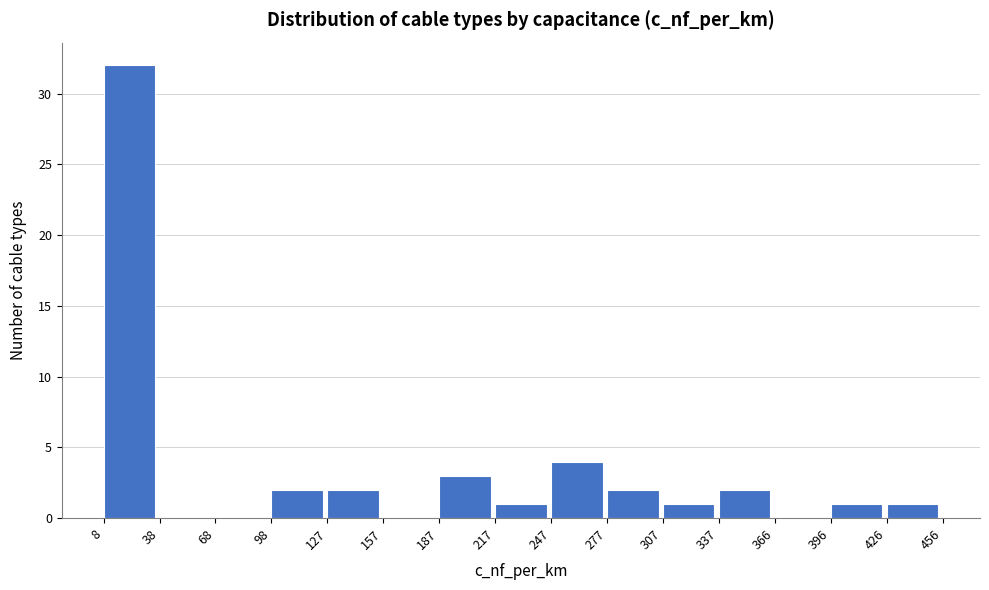

What is the height of the bar covering 307 to 337 on the x-axis? The values are not printed on the chart, so give them approximately, as read against the axis.

1